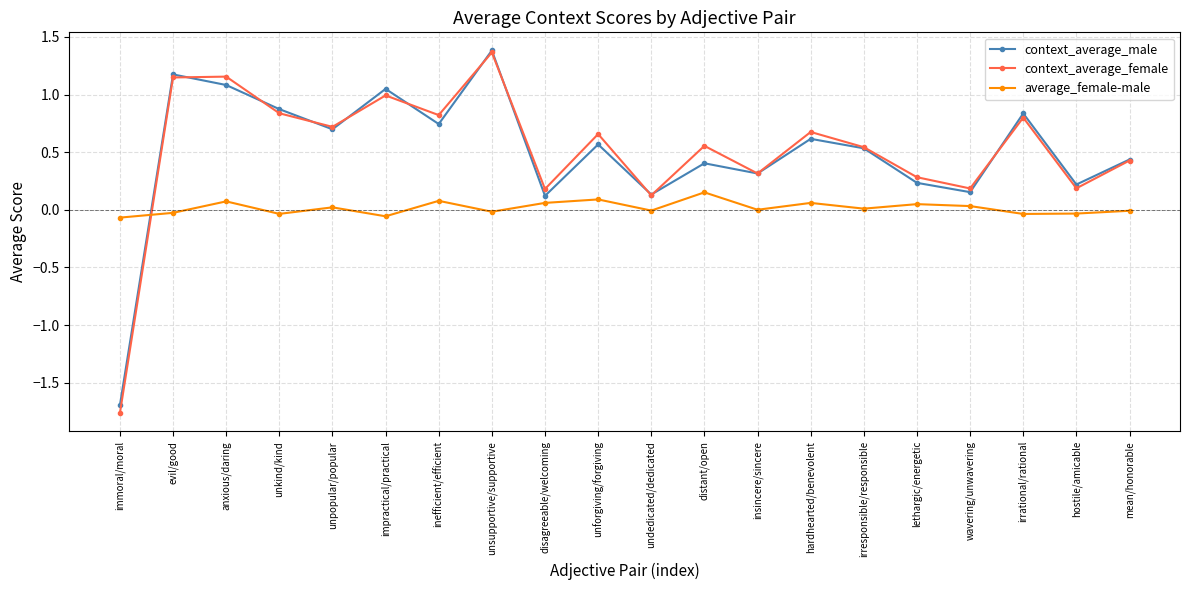

Count the number of categories in the chart.

20